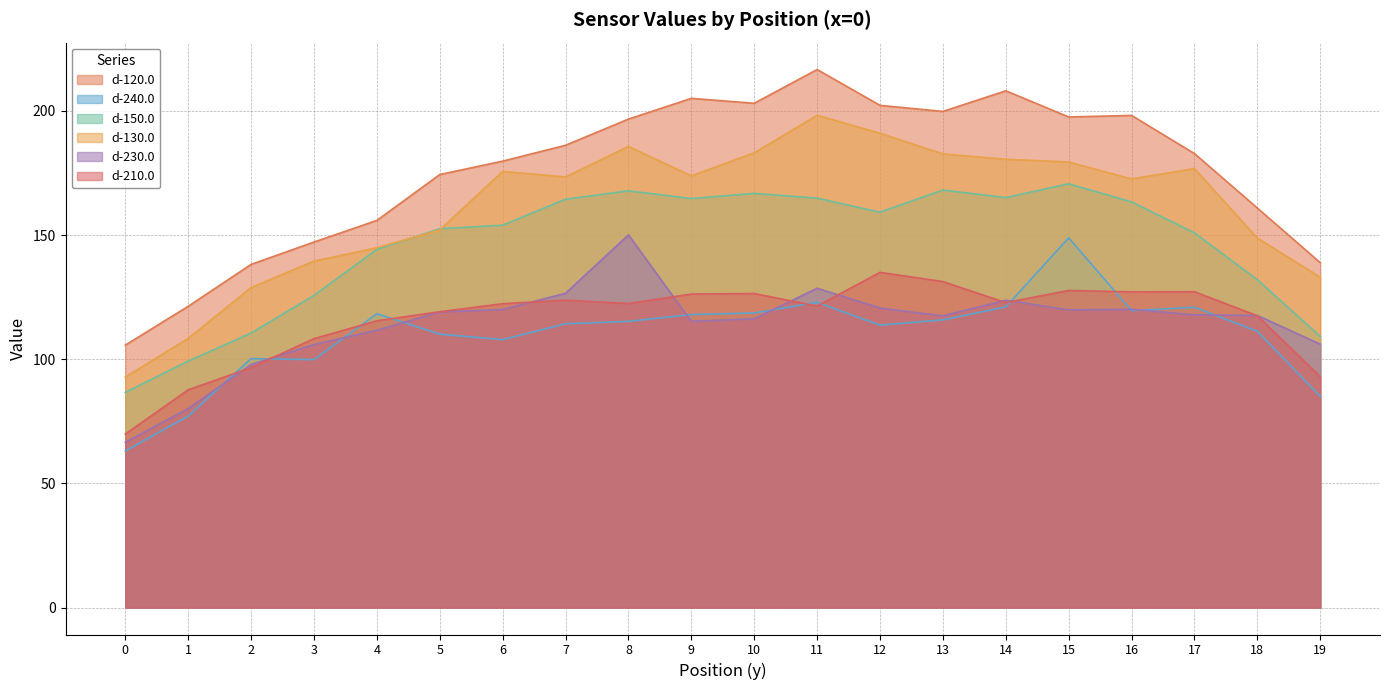

Reading left to right, list all the values displayed in this chart.

d-120.0: 0=105.7	1=121.3	2=138.2	3=147.2	4=155.9	5=174.4	6=179.8	7=186.2	8=196.7	9=205.0	10=203.1	11=216.6	12=202.2	13=199.8	14=208.1	15=197.5	16=198.2	17=182.8	18=160.9	19=138.9
d-240.0: 0=63.1	1=77.1	2=100.2	3=99.8	4=118.3	5=110.1	6=107.9	7=114.3	8=115.2	9=118.0	10=118.6	11=122.9	12=113.7	13=115.9	14=121.1	15=148.9	16=119.6	17=120.9	18=111.2	19=85.0
d-150.0: 0=86.6	1=99.3	2=110.5	3=125.7	4=144.2	5=152.6	6=154.0	7=164.4	8=167.8	9=164.7	10=166.8	11=164.9	12=159.2	13=168.1	14=165.1	15=170.6	16=163.4	17=150.9	18=132.0	19=109.2
d-130.0: 0=92.8	1=108.4	2=128.9	3=139.5	4=144.9	5=152.1	6=175.6	7=173.4	8=185.7	9=173.8	10=183.1	11=198.2	12=191.0	13=182.7	14=180.5	15=179.4	16=172.6	17=176.8	18=148.8	19=133.0
d-230.0: 0=66.6	1=80.1	2=97.9	3=105.9	4=111.7	5=119.0	6=120.0	7=126.6	8=150.1	9=115.3	10=116.3	11=128.6	12=120.6	13=117.5	14=123.7	15=119.9	16=120.1	17=117.9	18=117.6	19=106.1
d-210.0: 0=69.9	1=87.7	2=96.6	3=108.3	4=115.5	5=119.1	6=122.4	7=123.8	8=122.4	9=126.3	10=126.5	11=121.4	12=135.0	13=131.3	14=122.8	15=127.7	16=127.1	17=127.2	18=117.5	19=93.0